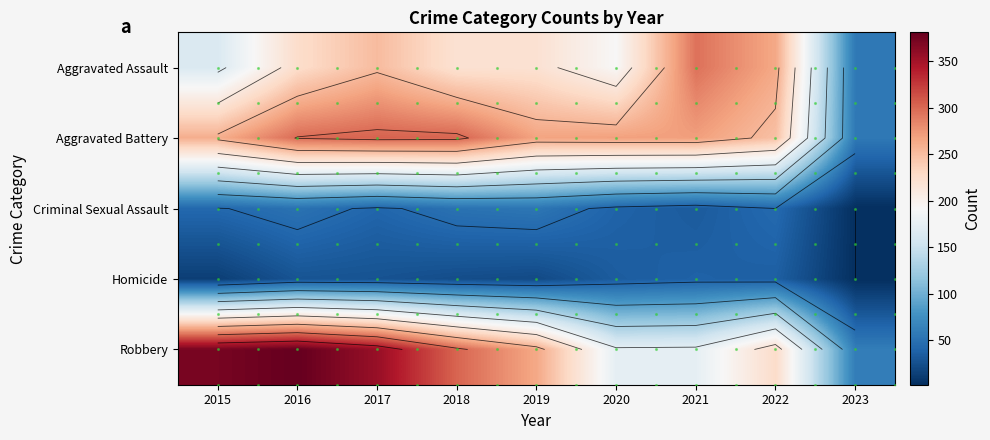

How many data points does each series have?

9